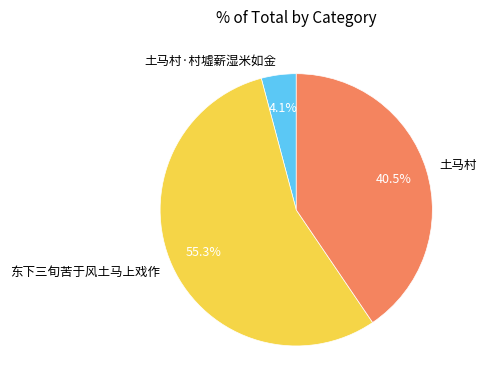

What is the total percentage of 东下三旬苦于风土马上戏作 and 土马村·村墟薪湿米如金?

59.5%